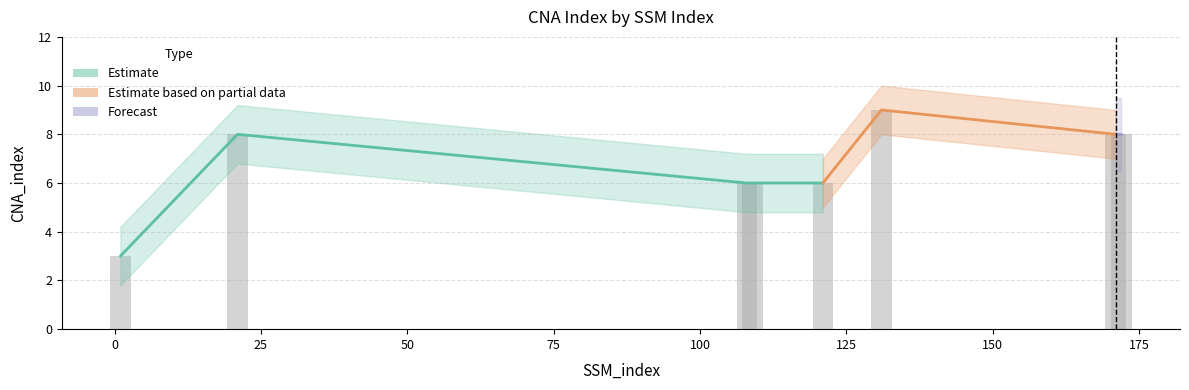

What is the change in value from 1 to 171?

+5